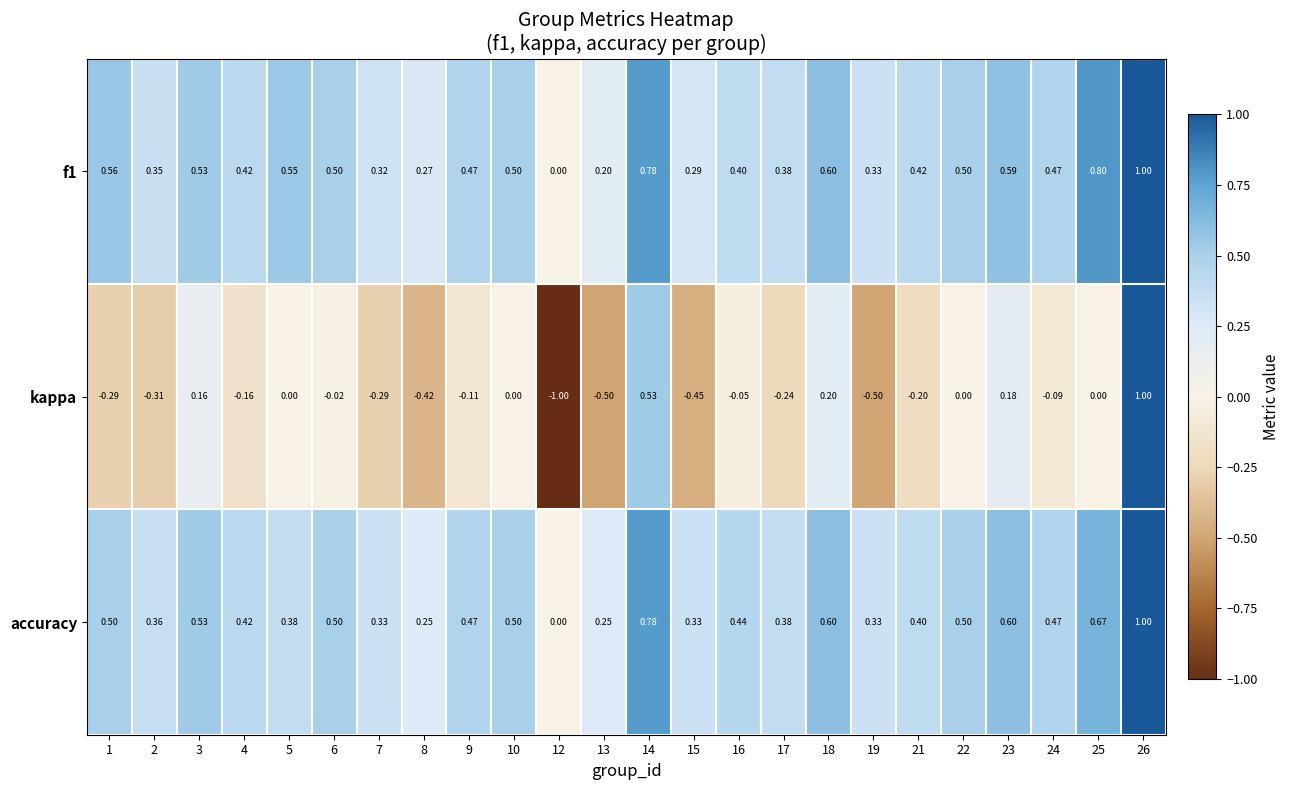

Is the value of accuracy at 23 greater than the value of f1 at 4?

Yes